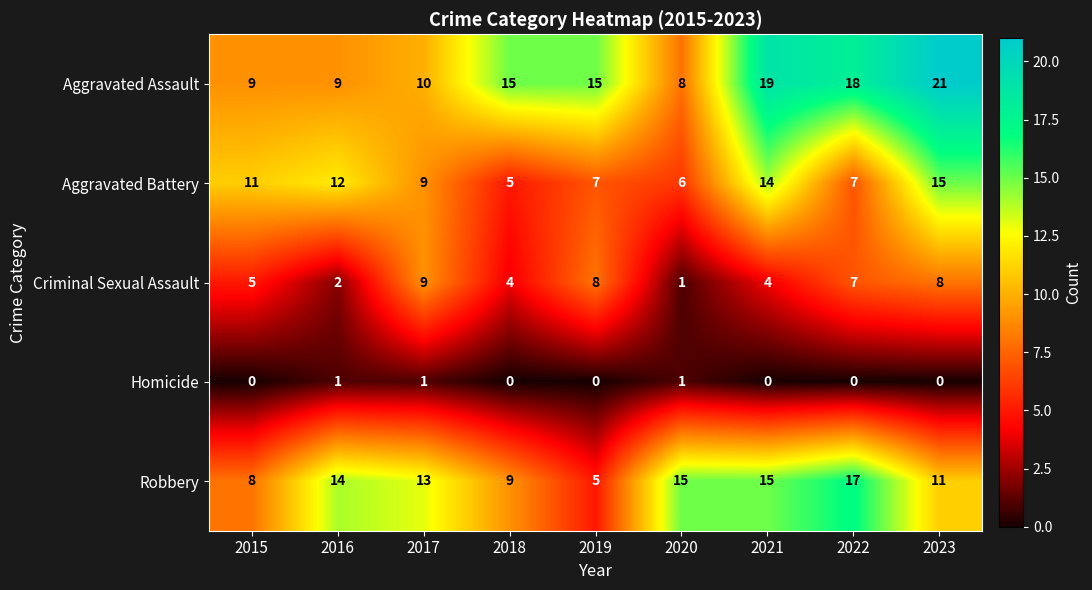

What value does the Aggravated Battery series have at 2023, to the nearest 10?

20